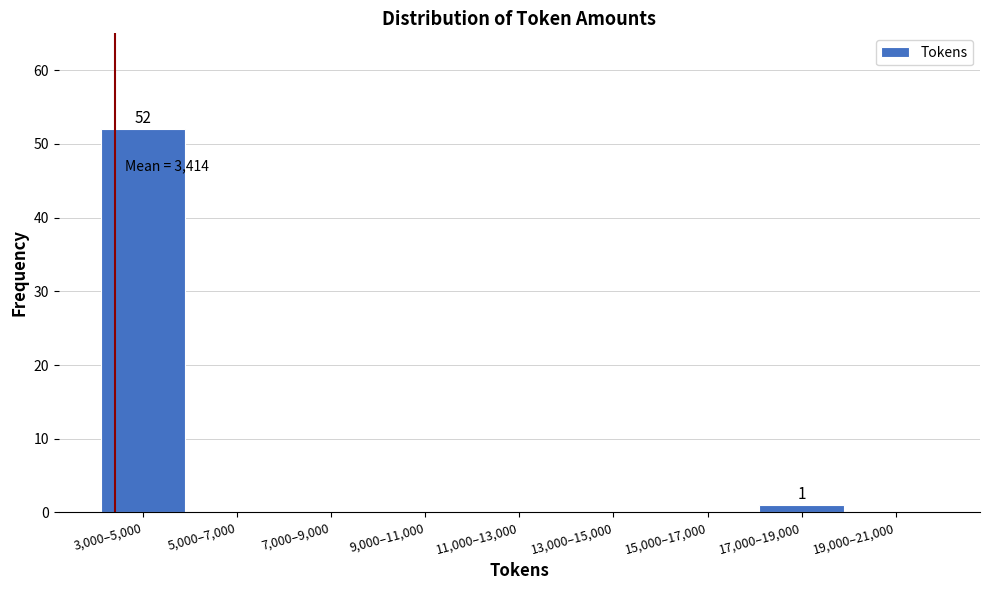

Reading right to left, extract all data points from this chart.

19,000–21,000=0	17,000–19,000=1	15,000–17,000=0	13,000–15,000=0	11,000–13,000=0	9,000–11,000=0	7,000–9,000=0	5,000–7,000=0	3,000–5,000=52